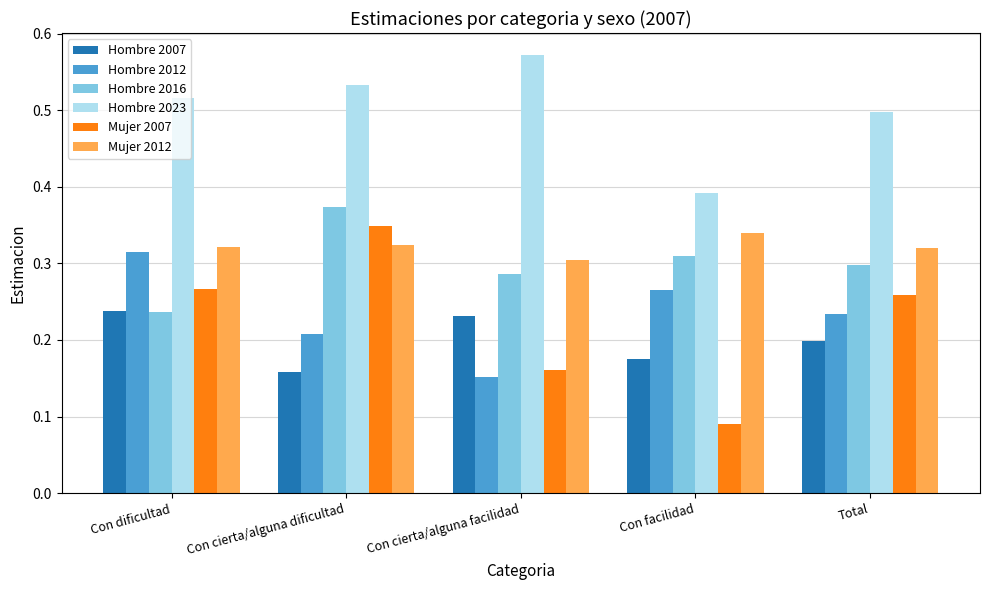

True or false: Hombre 2016 has a value of 0.5 at Total.

False